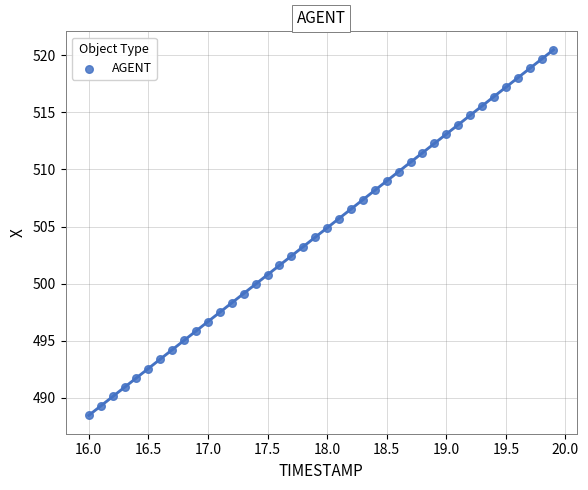

What is the range of X values (max minus min)?

3.9